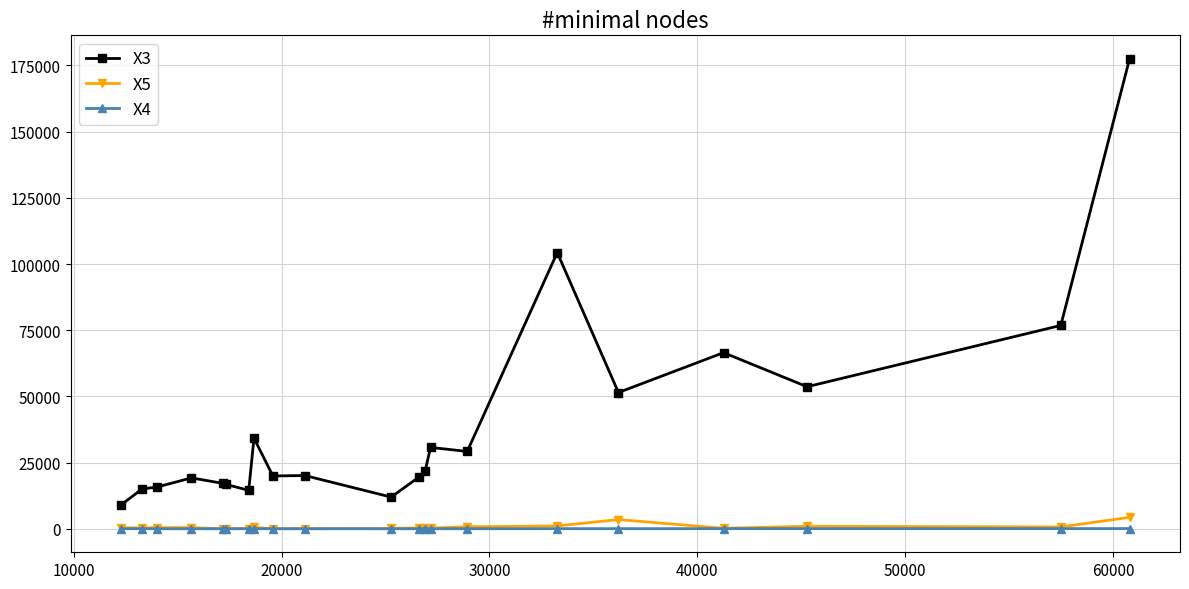

Which series has the largest range (max minus min)?

X3